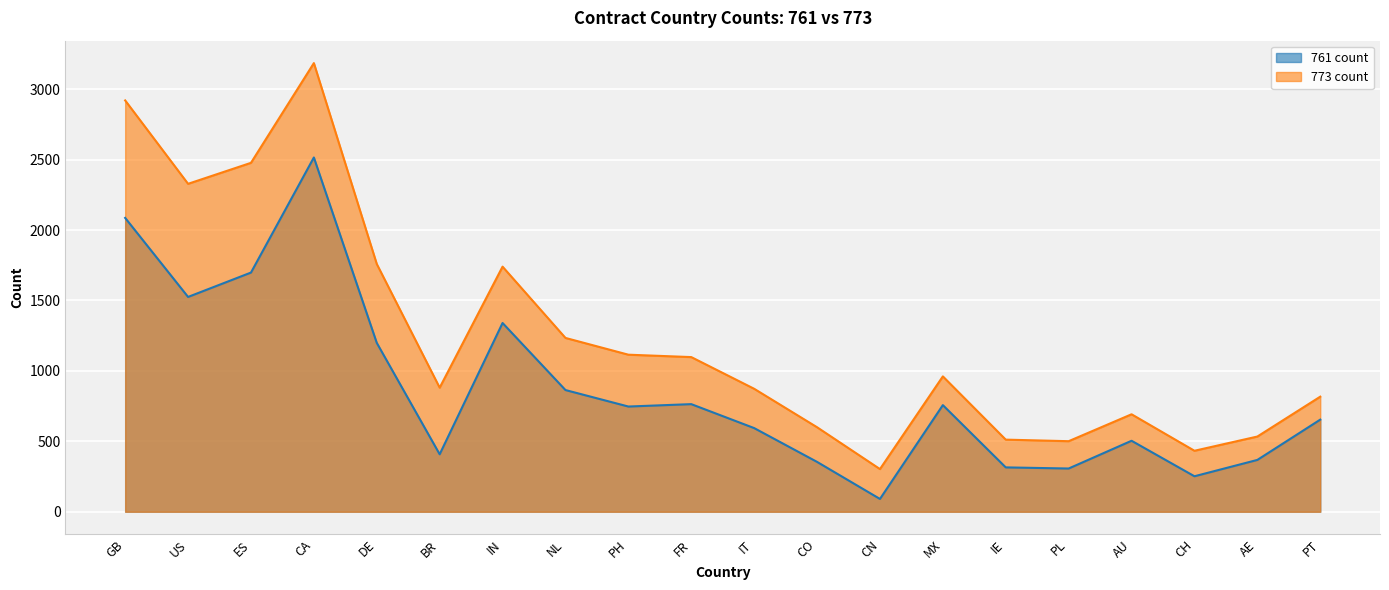

Rank the series by their average value, from lowest to highest.

761 count, 773 count